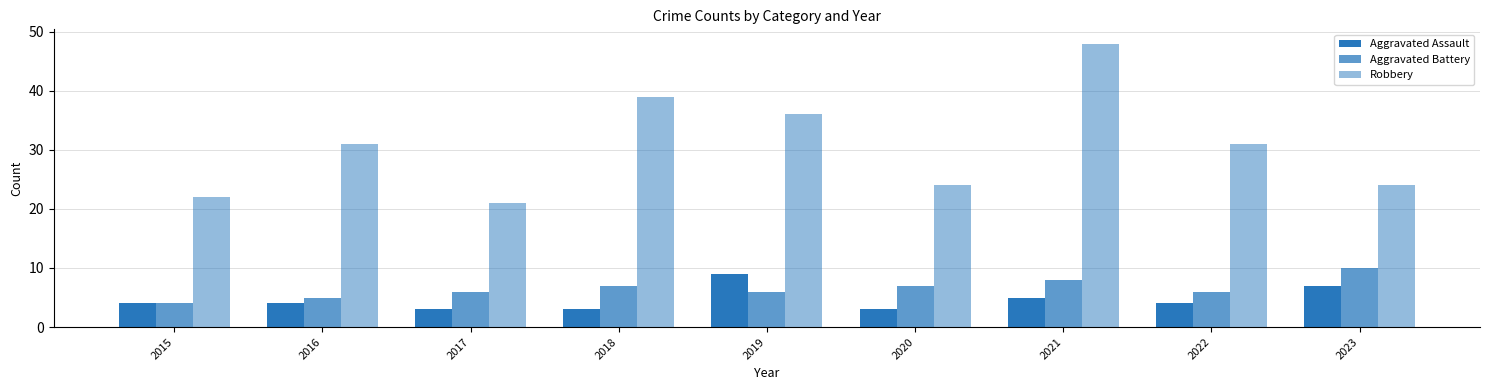

At which label does Aggravated Battery first exceed 6?

2018